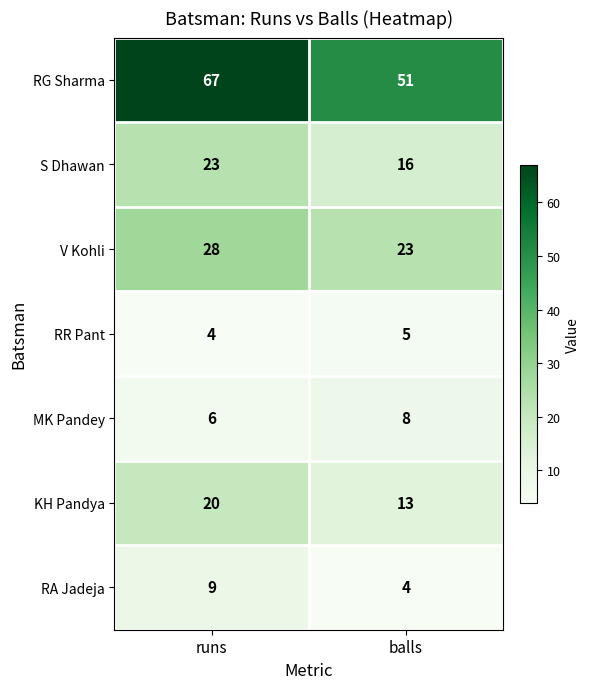

Reading left to right, what are all the values shown in this chart?

RG Sharma: 67	51
S Dhawan: 23	16
V Kohli: 28	23
RR Pant: 4	5
MK Pandey: 6	8
KH Pandya: 20	13
RA Jadeja: 9	4